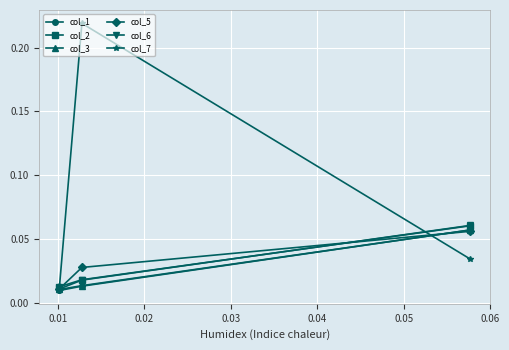

Which series has the largest total across all categories?

col_7